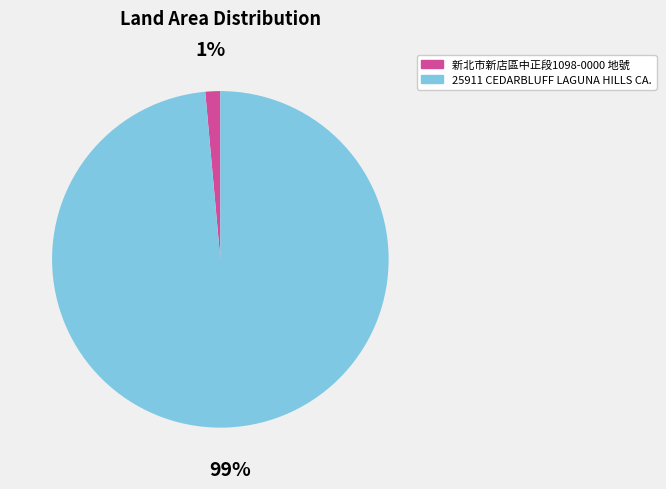

Is there a majority slice in this chart?

Yes